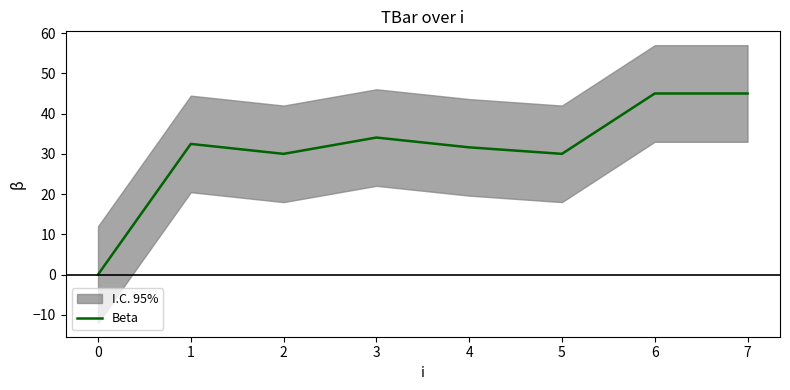

Which has a higher value, 6 or 0?

6